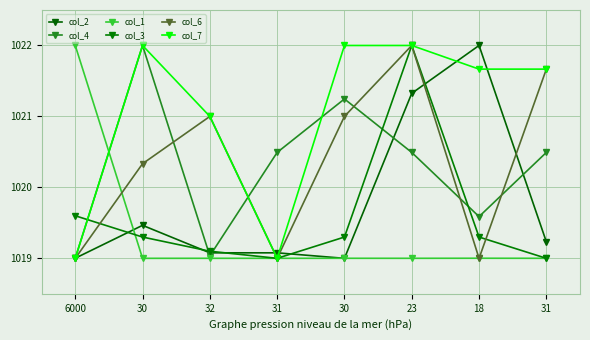

Reading right to left, transcribe all the data shown in this chart.

col_2: 31=1019.2	18=1022.0	23=1021.3	30=1019.0	31=1019.1	32=1019.1	30=1019.5	6000=1019.0
col_4: 31=1020.5	18=1019.6	23=1020.5	30=1021.2	31=1020.5	32=1019.0	30=1022.0	6000=1019.0
col_1: 31=1019.0	18=1019.0	23=1019.0	30=1019.0	31=1019.0	32=1019.0	30=1019.0	6000=1022.0
col_3: 31=1019.0	18=1019.3	23=1022.0	30=1019.3	31=1019.0	32=1019.1	30=1019.3	6000=1019.6
col_6: 31=1021.7	18=1019.0	23=1022.0	30=1021.0	31=1019.0	32=1021.0	30=1020.3	6000=1019.0
col_7: 31=1021.7	18=1021.7	23=1022.0	30=1022.0	31=1019.0	32=1021.0	30=1022.0	6000=1019.0